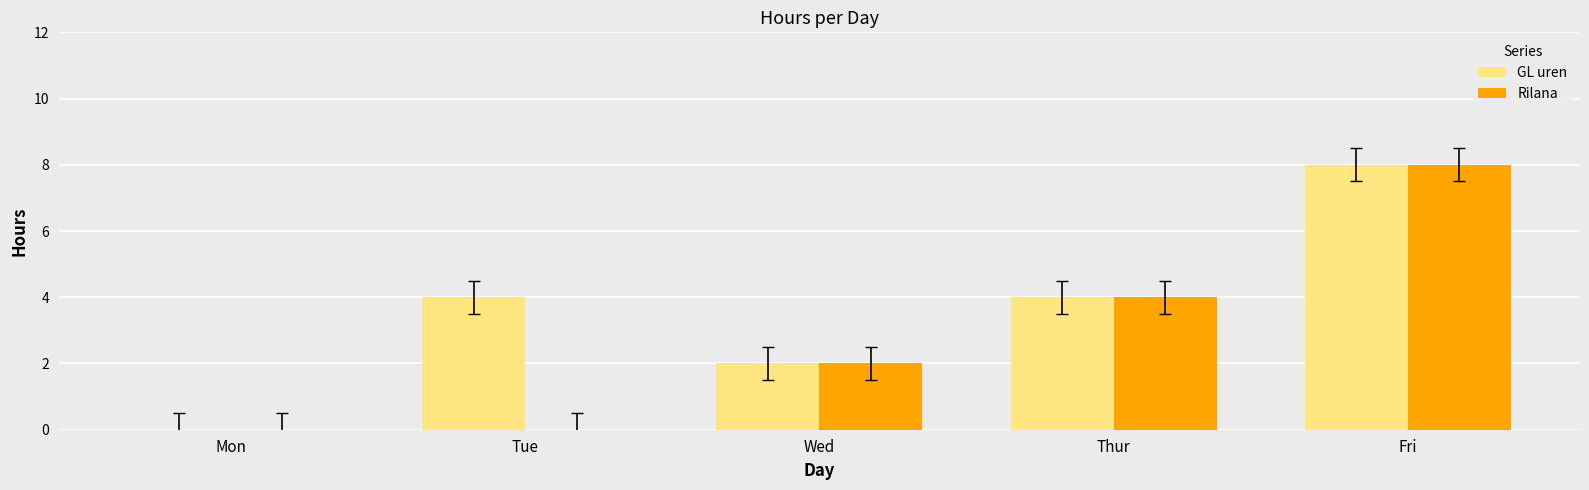

At which category is the sum across all series the highest?

Fri